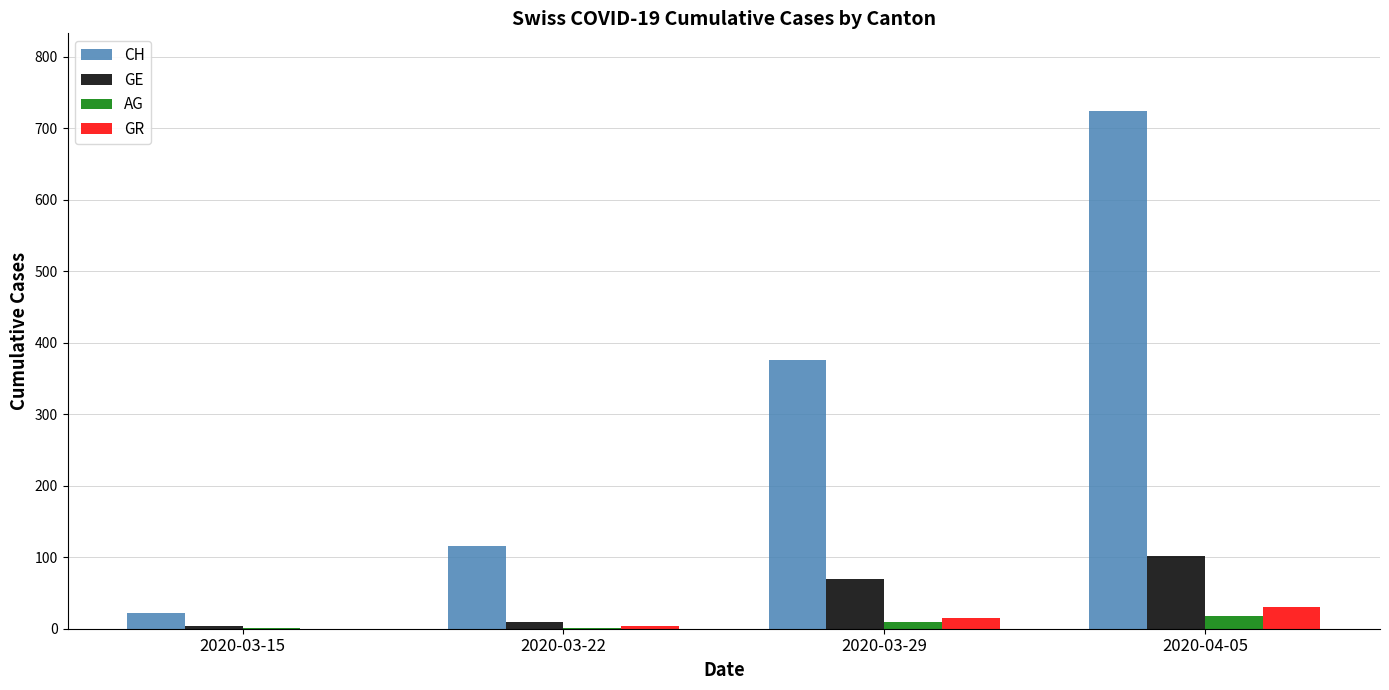

Which category has the highest value across all series?

2020-04-05